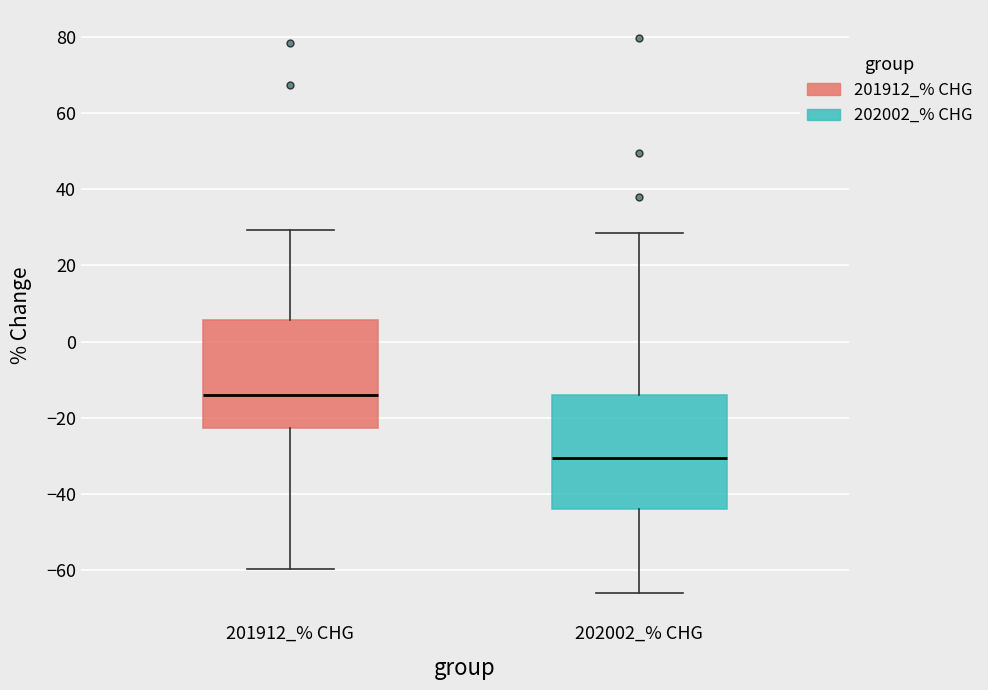

Reading left to right, read every box against the y-axis: the position of its median line, the range the box covers, and the ends of its whiskers. The values are not printed on the chart, so give them approximately, as read against the axis.

201912_% CHG: median -14, box -22 to 6, whiskers -60 to 30
202002_% CHG: median -30, box -44 to -14, whiskers -66 to 28